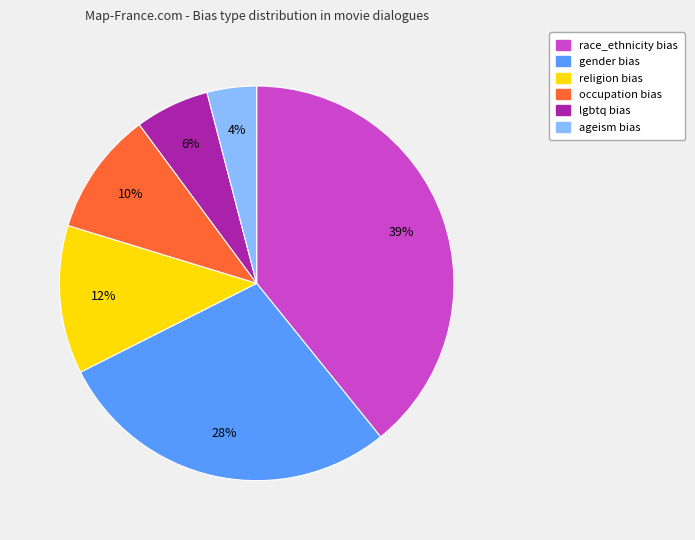

Between gender and ageism, which is larger?

gender